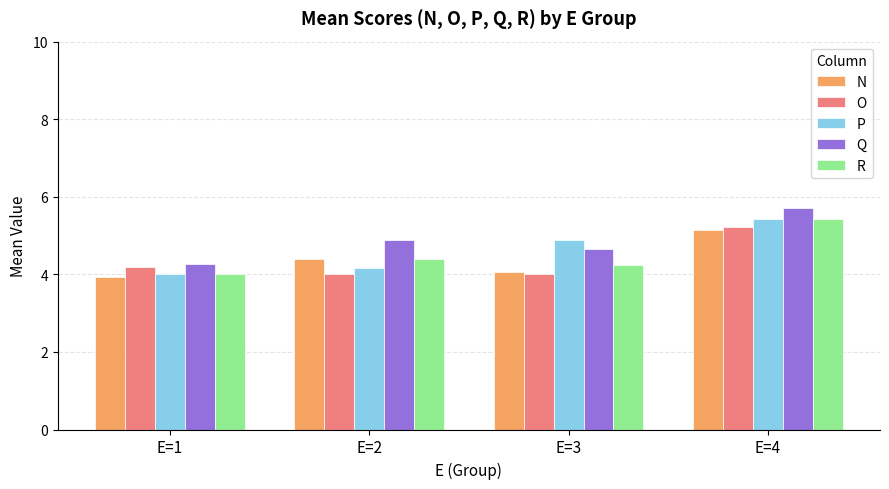

What is the minimum value shown in the chart?

3.9